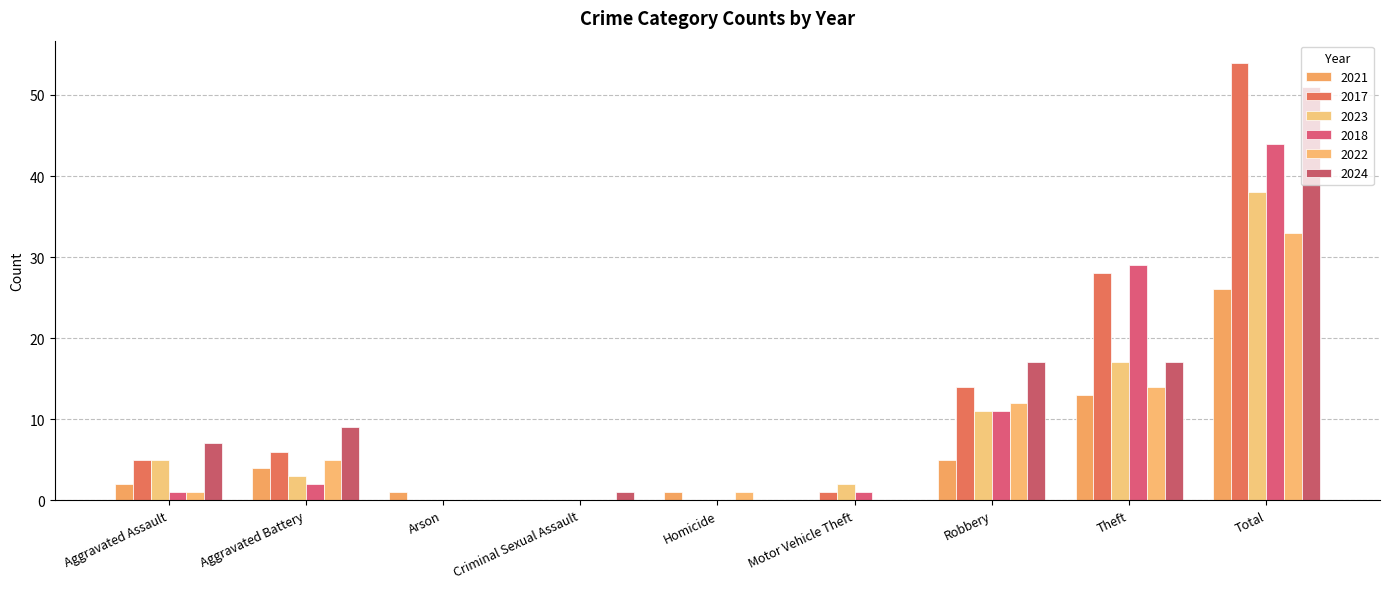

How many series are shown in this chart?

6